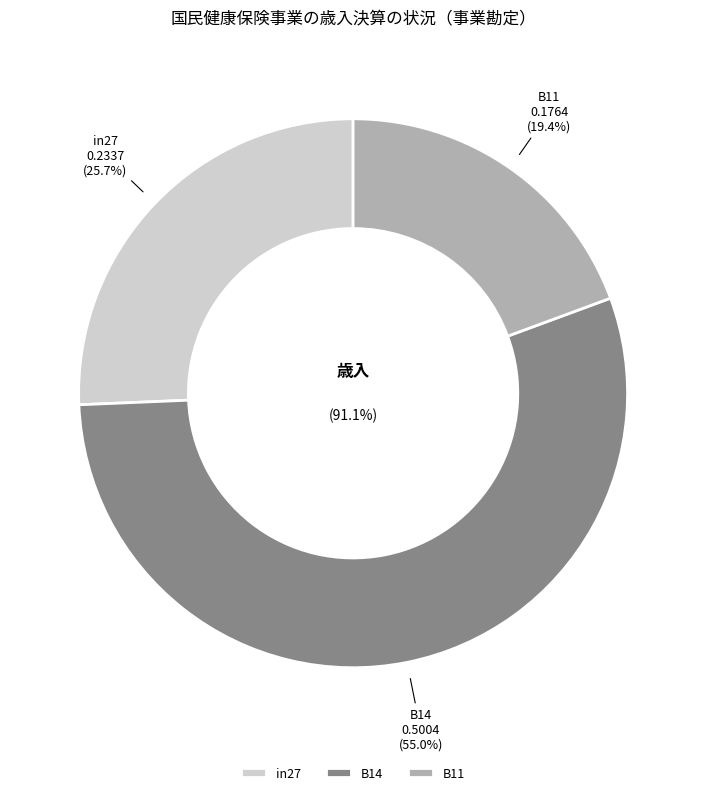

Count the number of slices in the pie.

3